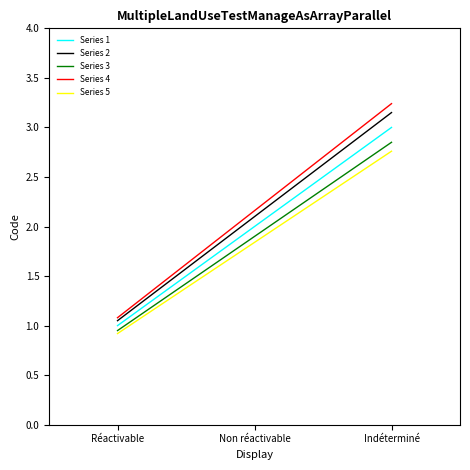

At how many categories does at least one series exceed 1?

3